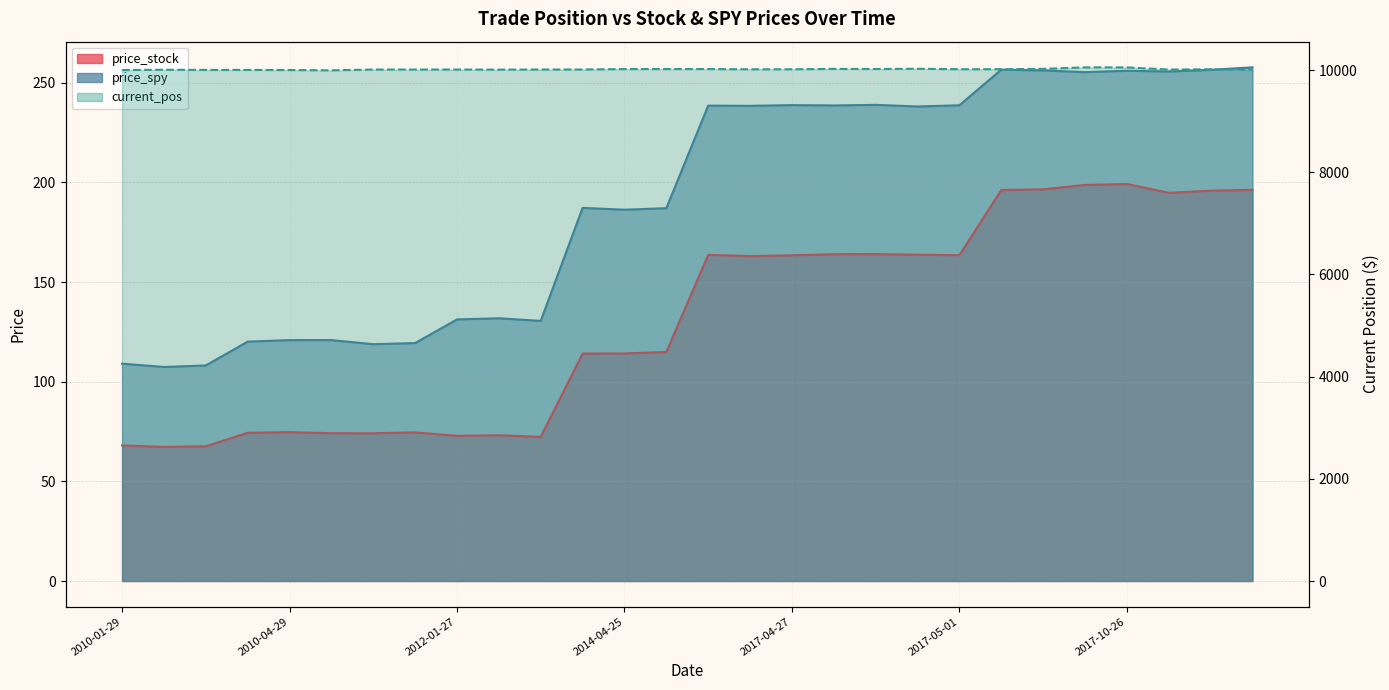

What position from the left is 2014-04-28 09:30?

14